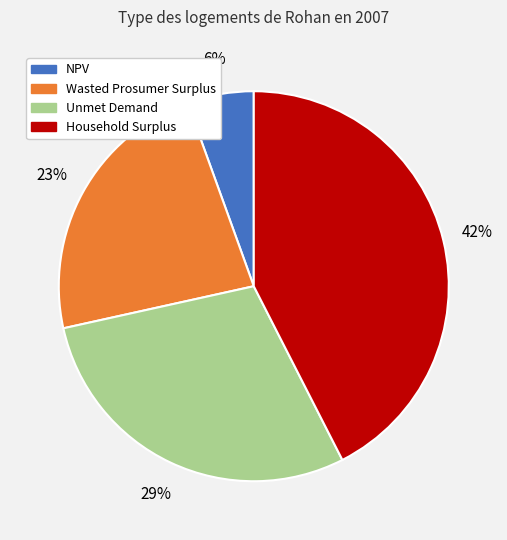

Is the sum of Household Surplus and Unmet Demand greater than half?

Yes